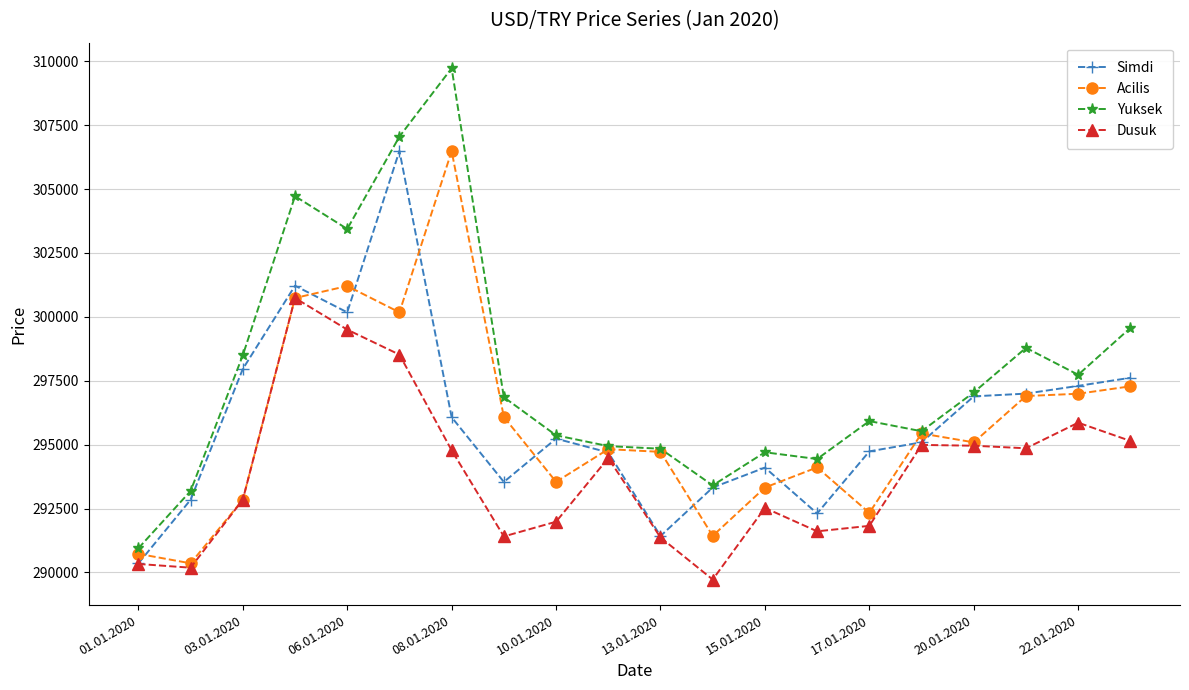

True or false: Dusuk and Yuksek intersect in this chart.

False